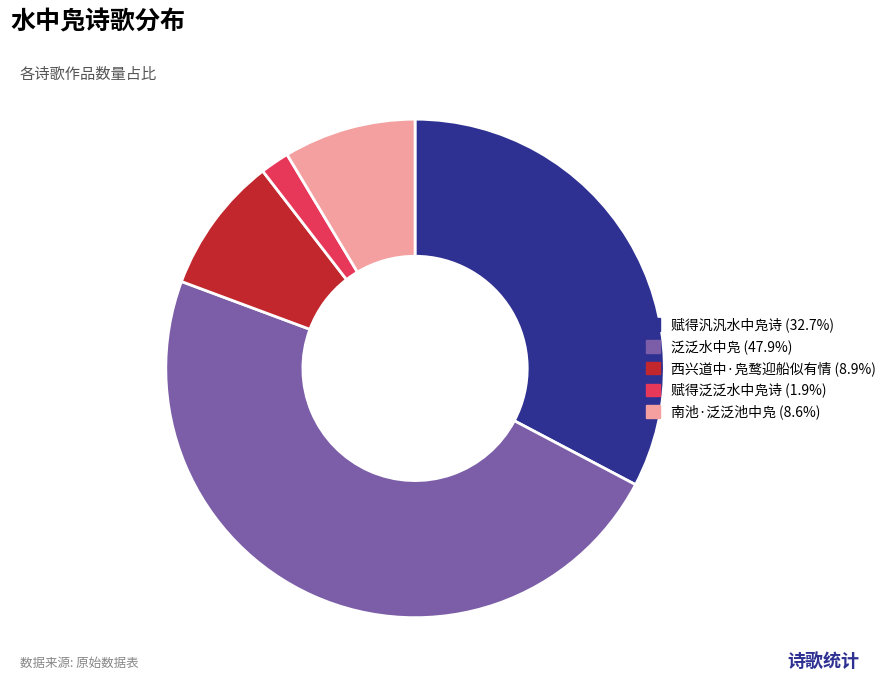

Do 赋得泛泛水中凫诗 and 南池·泛泛池中凫 together represent more than half of the pie?

No